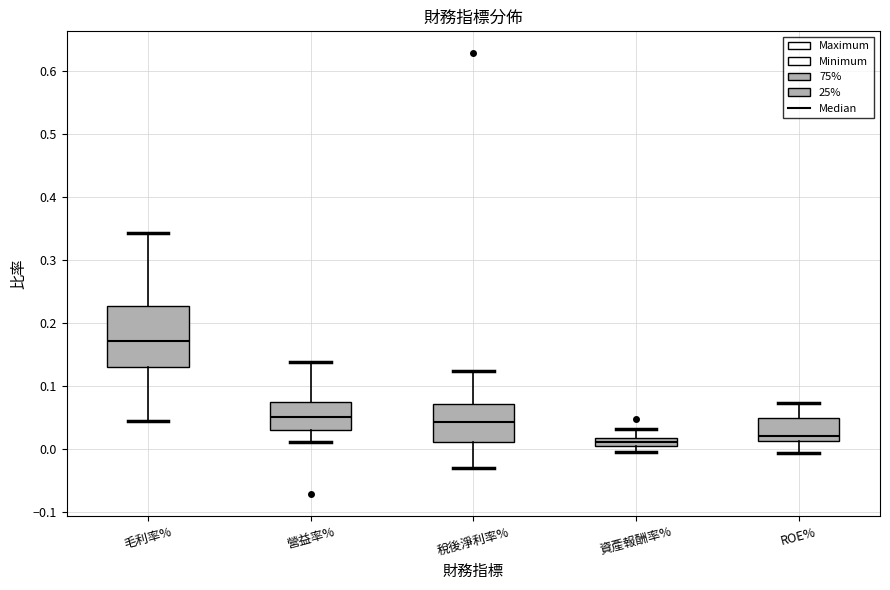

Comparing the boxes themselves (not the whiskers), which one is the tallest?

毛利率%